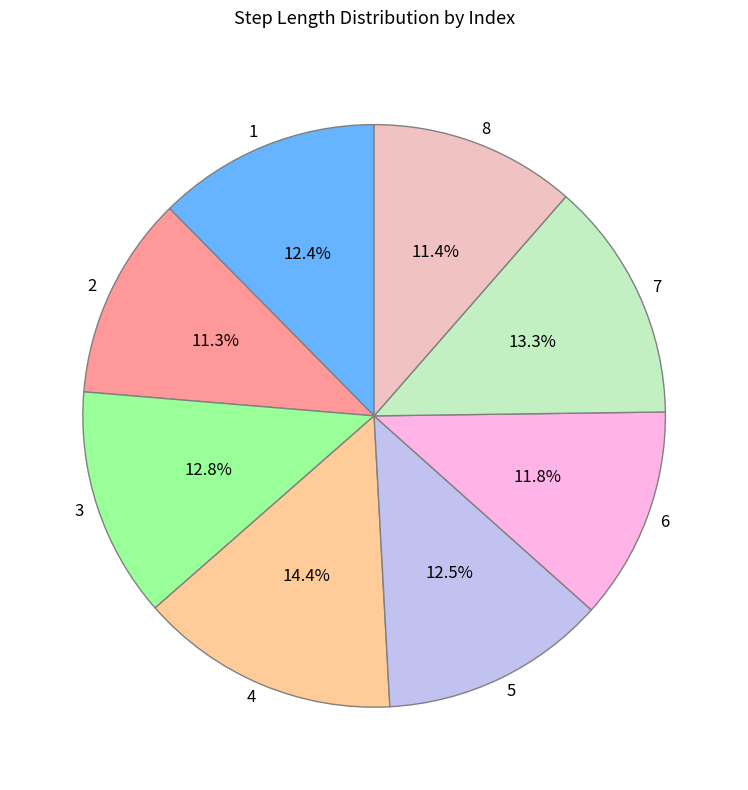

To the nearest percent, what portion does 3 represent?

13%